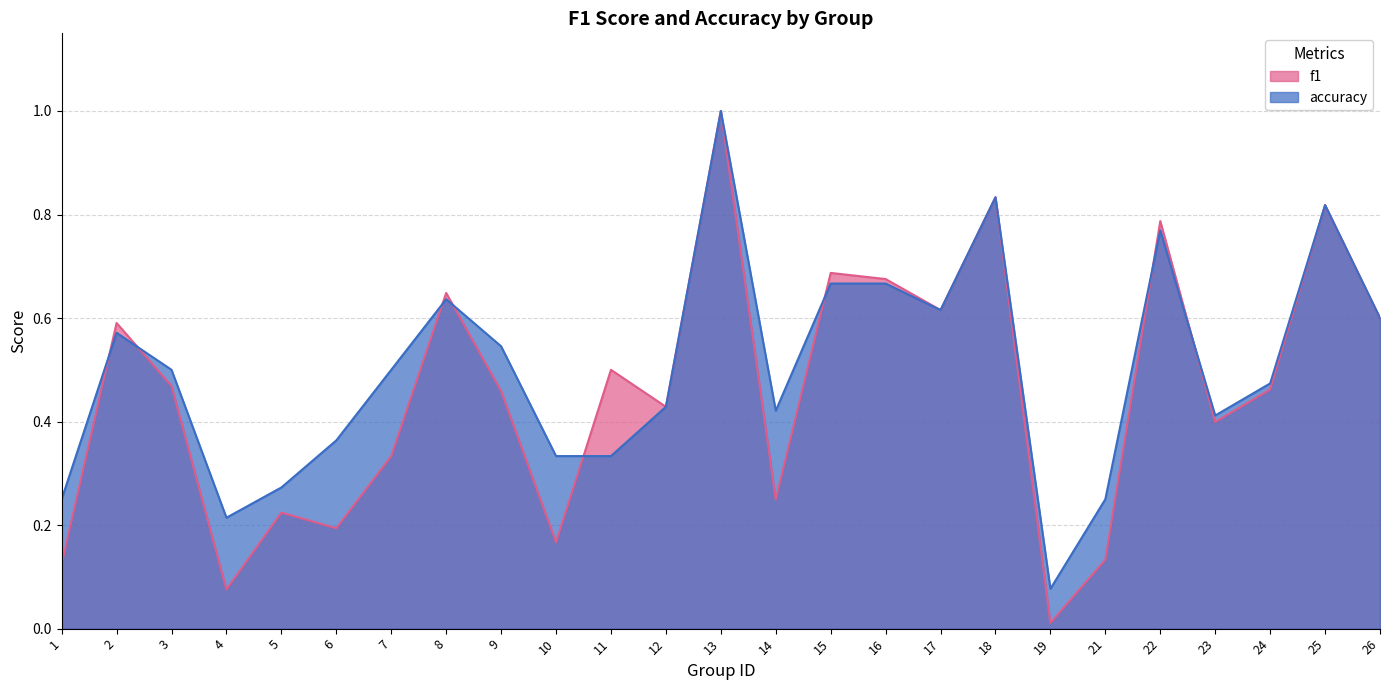

What is the total value across all series at 13?

2.0